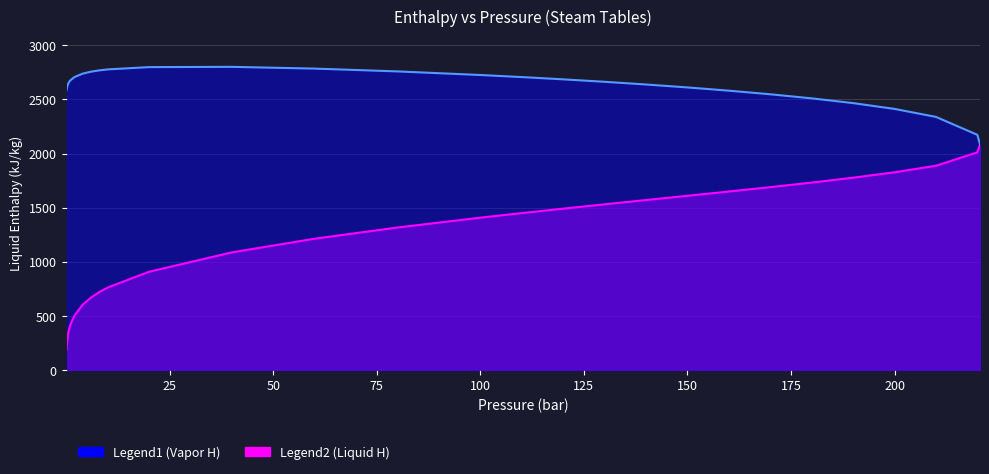

Does the chart have visible grid lines?

Yes